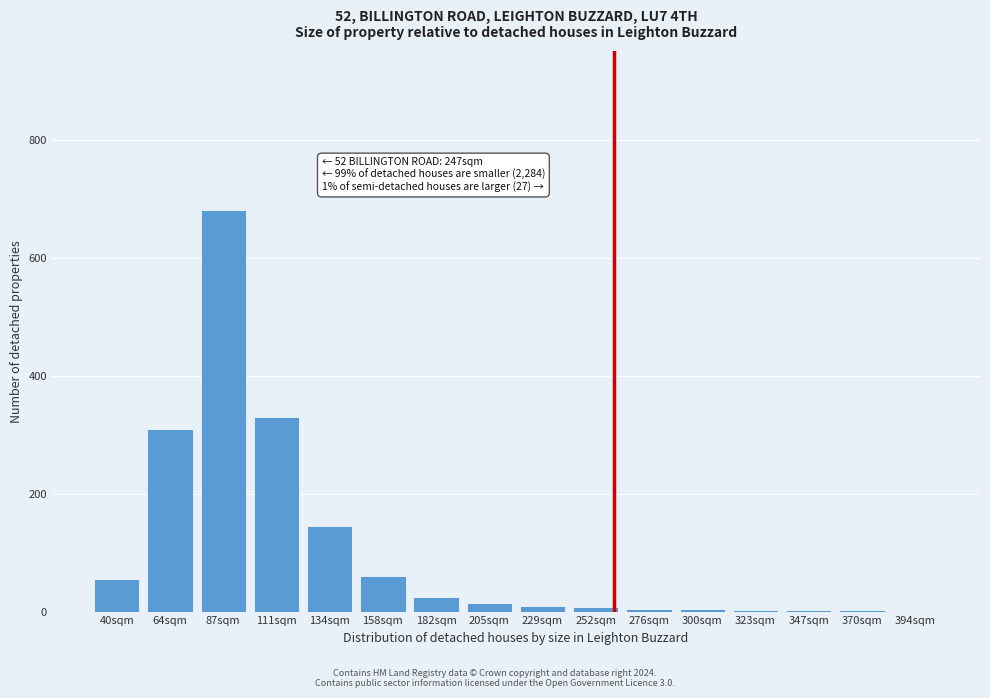

What is the maximum value shown in the chart?

680